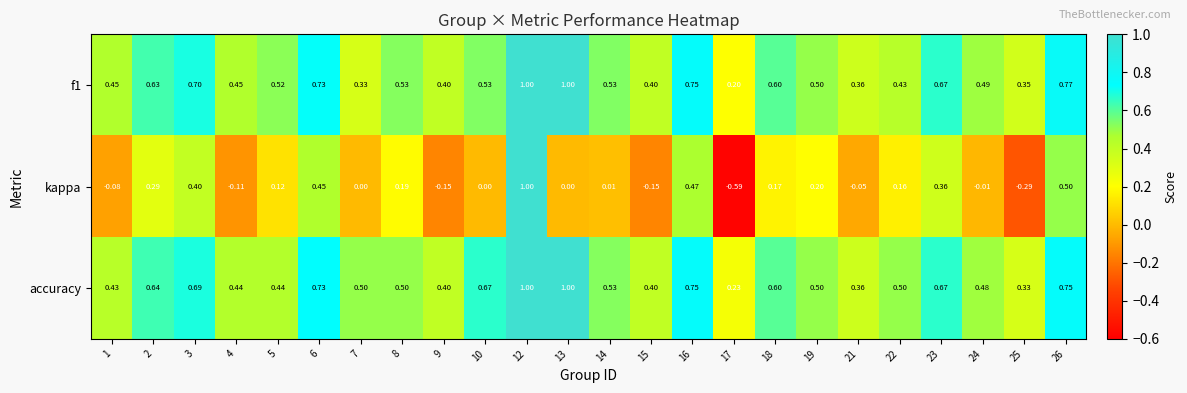

Which series changed the most between 2 and 3?

kappa